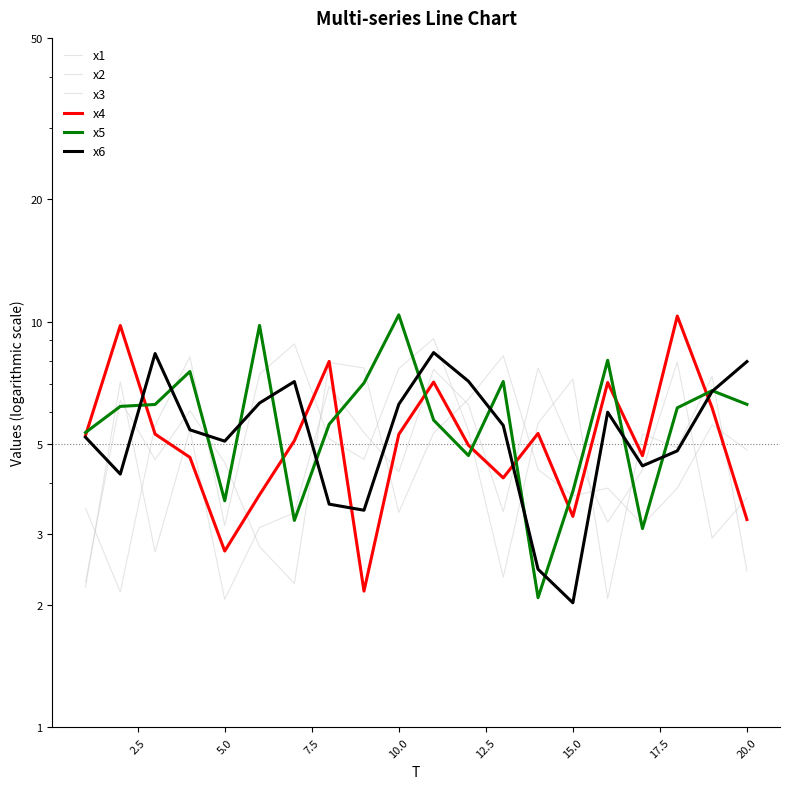

Which series has the widest spread of values?

x5